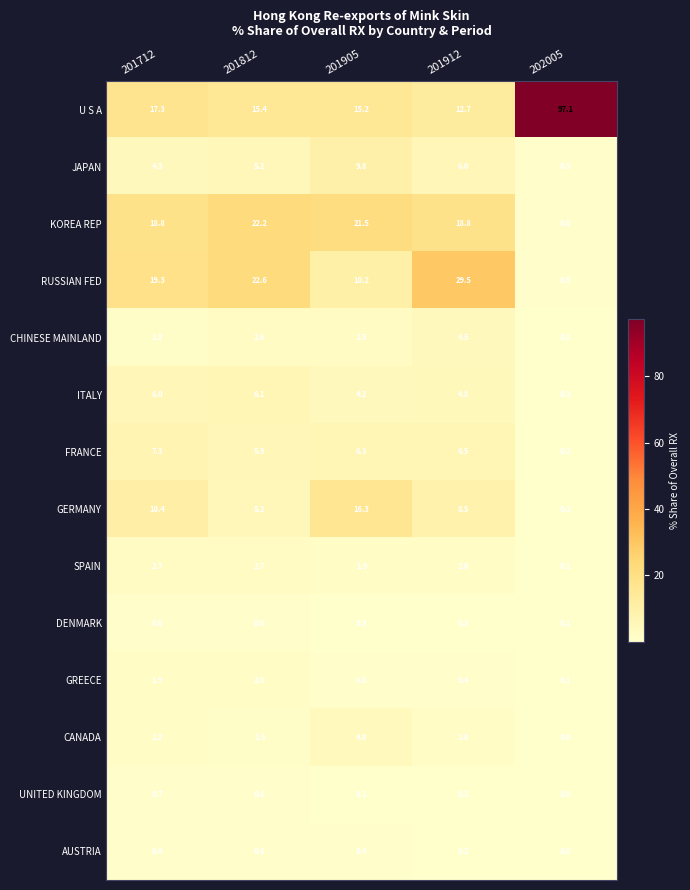

True or false: SPAIN has a value of 2.7 at 201712.

True